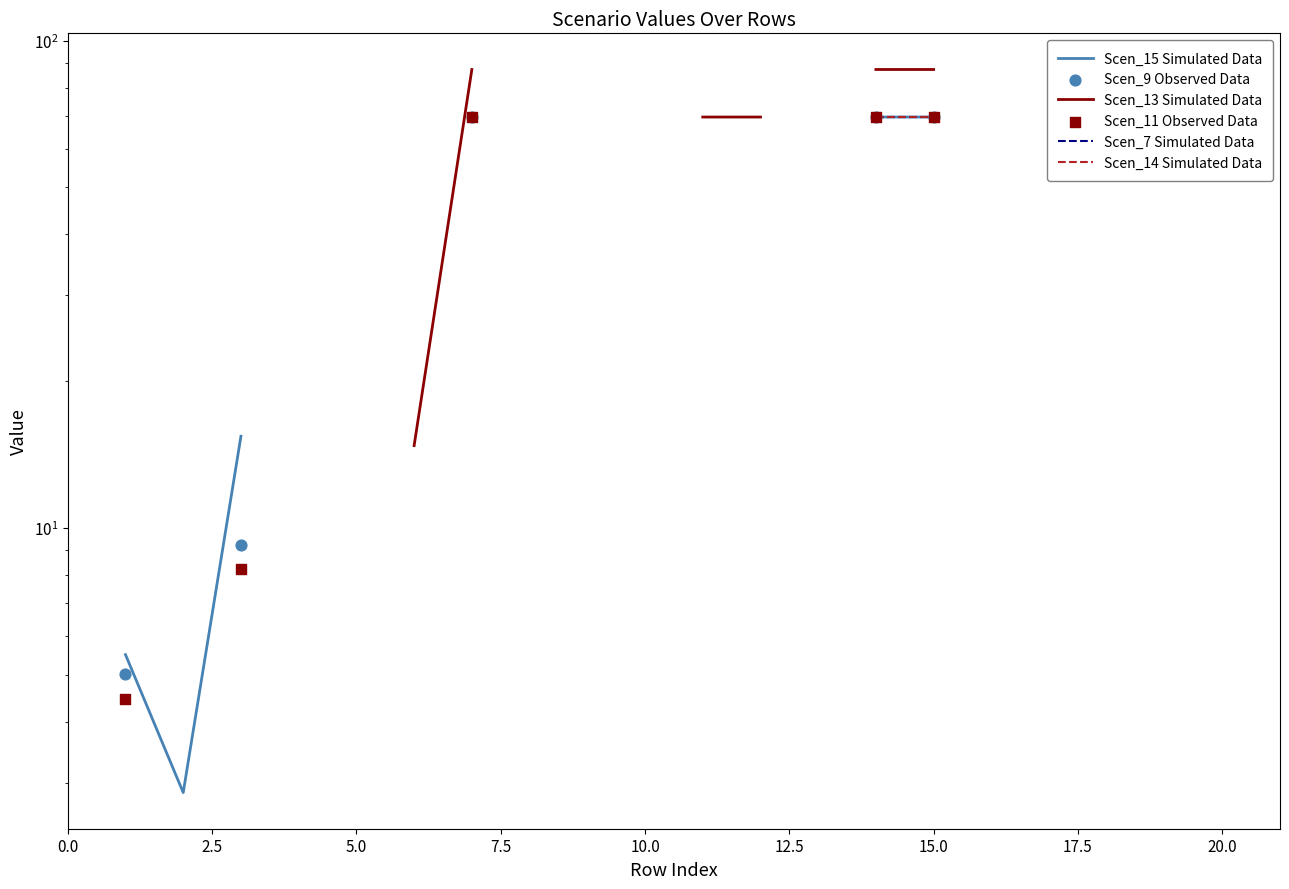

At which category is the sum across all series the highest?

15.0